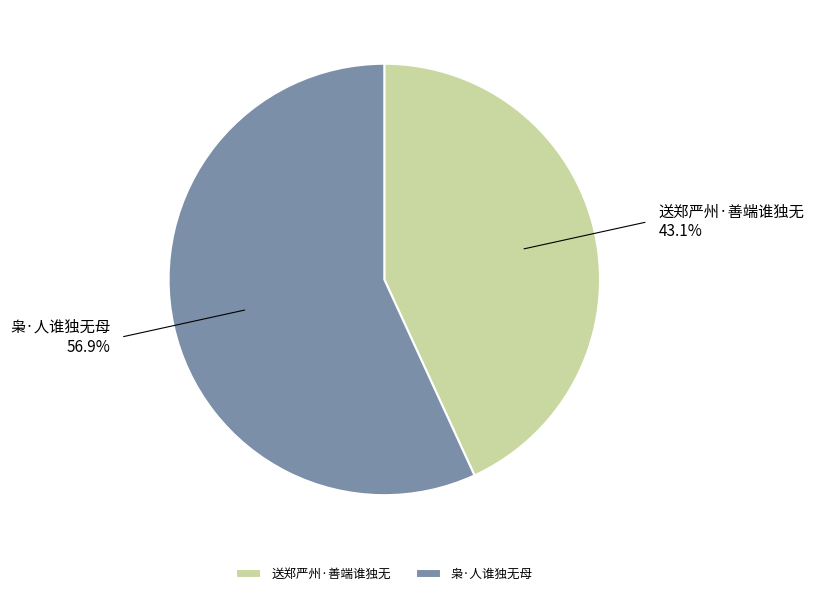

Count the number of slices in the pie.

2